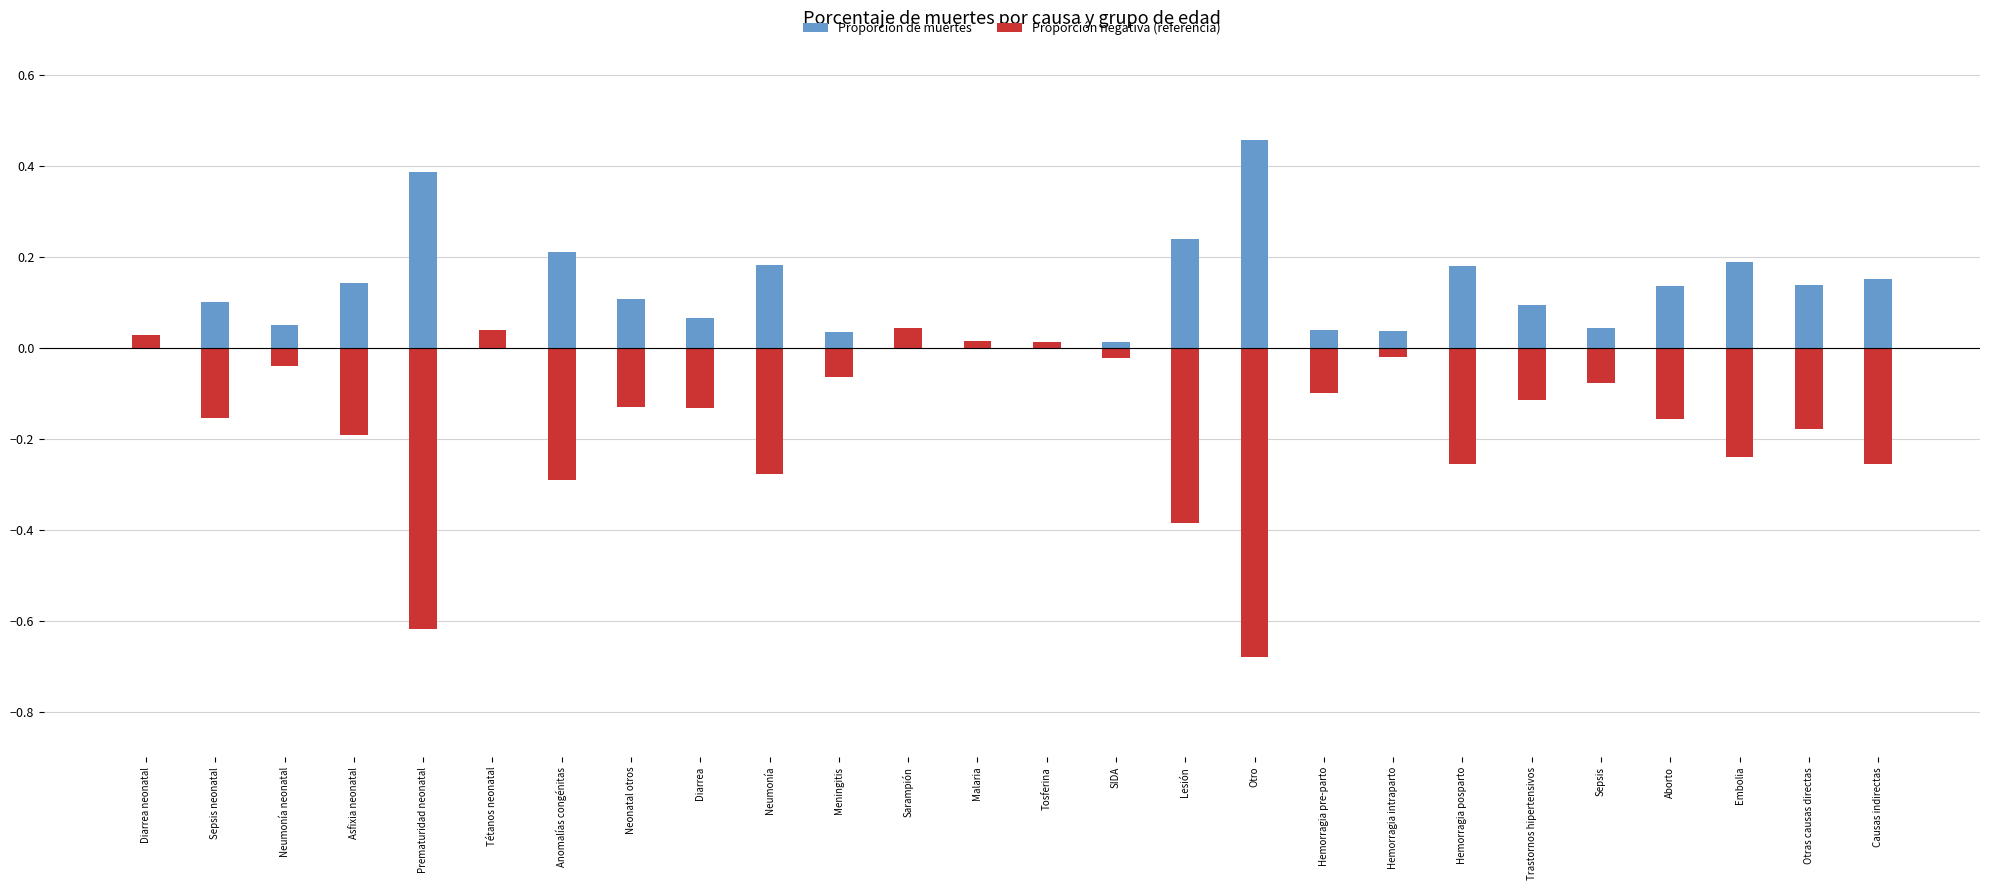

Reading right to left, transcribe all the data shown in this chart.

Proporción de muertes: 0.2	0.1	0.2	0.1	0.0	0.1	0.2	0.0	0.0	0.5	0.2	0.0	0.0	0.0	0.0	0.0	0.2	0.1	0.1	0.2	0.0	0.4	0.1	0.1	0.1	0.0
Proporción negativa (referencia): -0.3	-0.2	-0.2	-0.2	-0.1	-0.1	-0.3	-0.0	-0.1	-0.7	-0.4	-0.0	0.0	0.0	0.0	-0.1	-0.3	-0.1	-0.1	-0.3	0.0	-0.6	-0.2	-0.0	-0.2	0.0